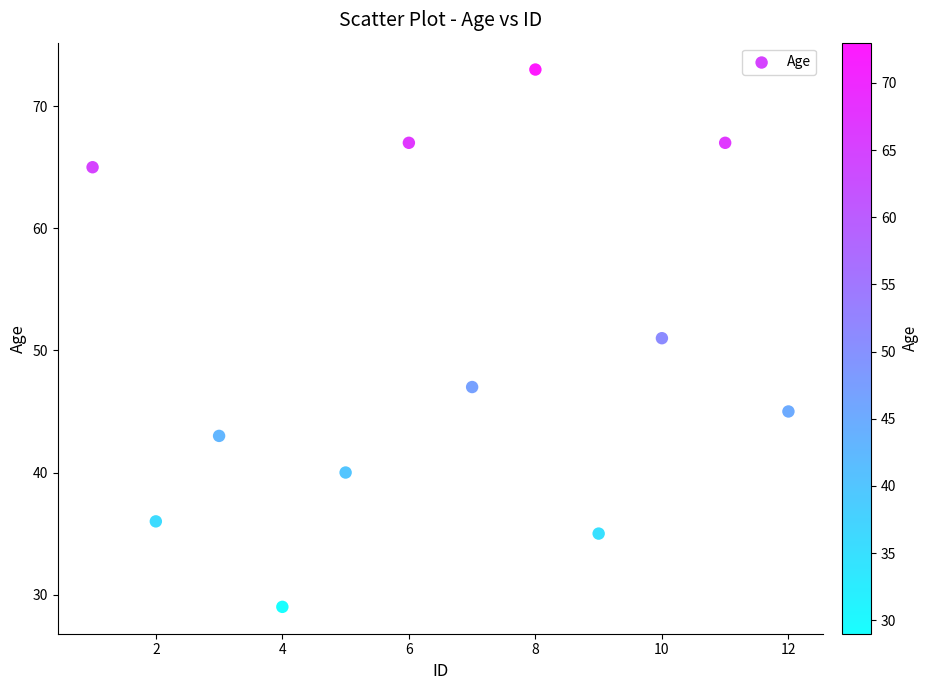

What is the range of Y values (max minus min)?

44